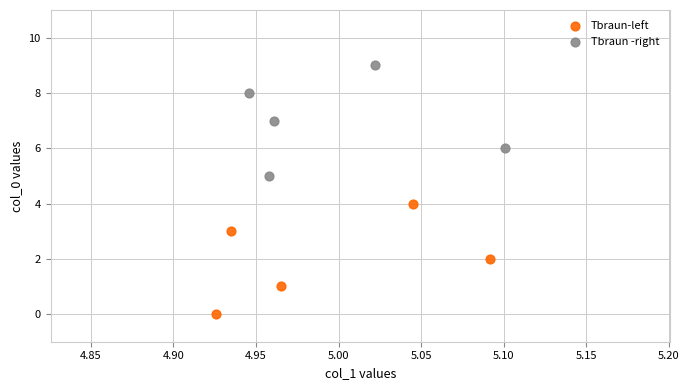

Which series reaches the minimum Y coordinate?

Tbraun-left